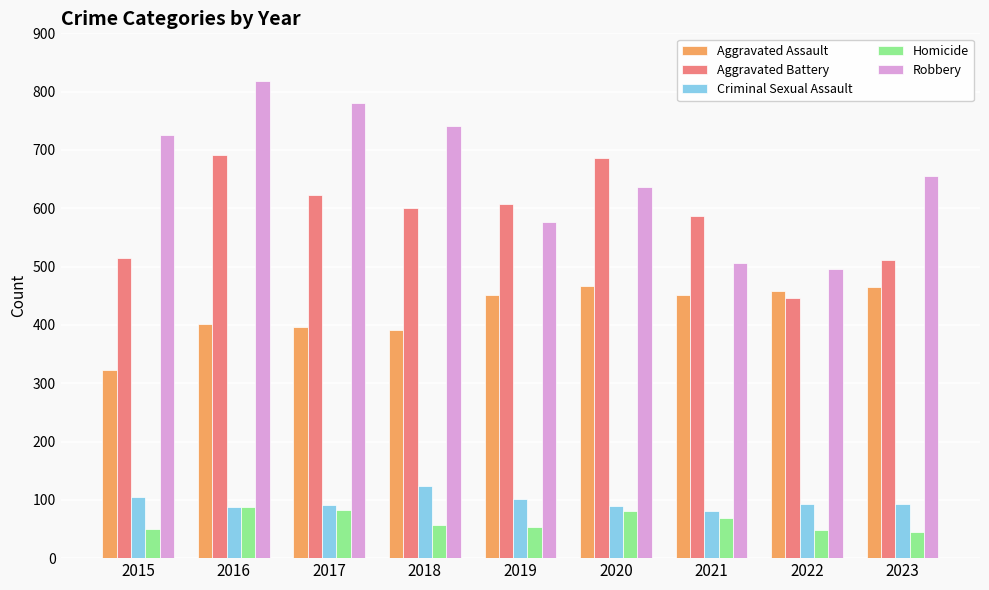

The value of Aggravated Battery at 2015 is 848. True or false?

False